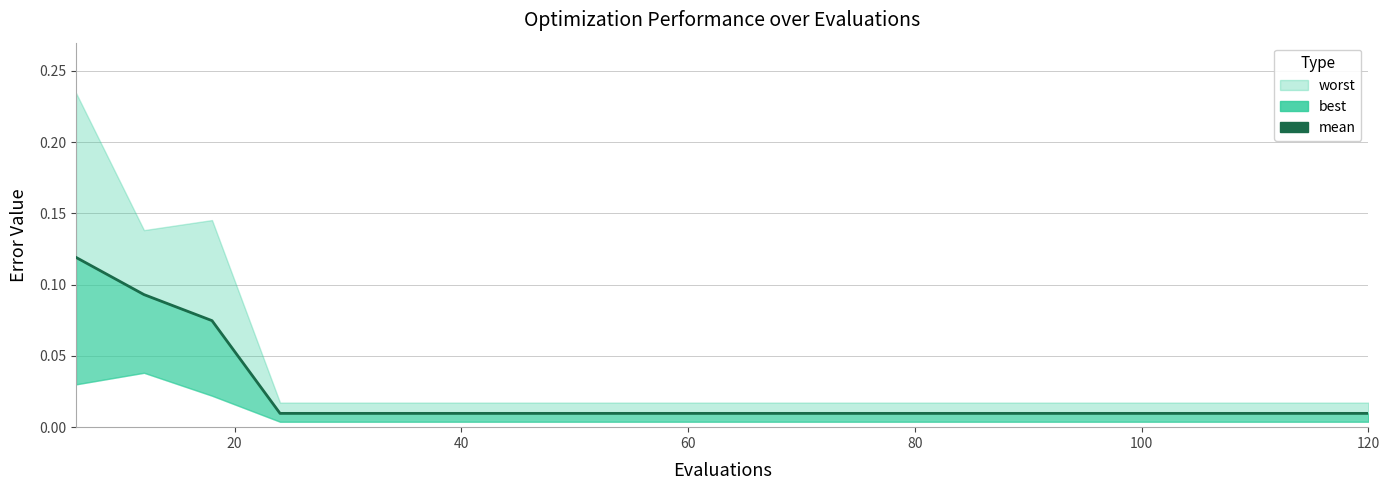

Reading left to right, extract all data points from this chart.

0.1	0.1	0.1	0.0	0.0	0.0	0.0	0.0	0.0	0.0	0.0	0.0	0.0	0.0	0.0	0.0	0.0	0.0	0.0	0.0